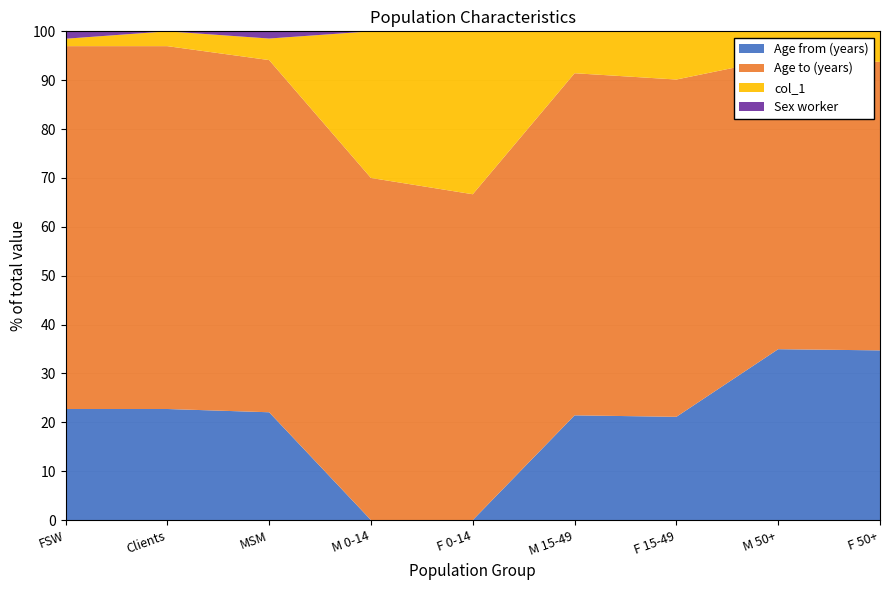

Reading left to right, what are all the values shown in this chart?

Age from (years): FSW=15	Clients=15	MSM=15	M 0-14=0	F 0-14=0	M 15-49=15	F 15-49=15	M 50+=50	F 50+=50
Age to (years): FSW=49	Clients=49	MSM=49	M 0-14=14	F 0-14=14	M 15-49=49	F 15-49=49	M 50+=85	F 50+=85
Sex worker: FSW=1	Clients=0	MSM=1	M 0-14=0	F 0-14=0	M 15-49=0	F 15-49=0	M 50+=0	F 50+=0
col_1: FSW=1	Clients=2	MSM=3	M 0-14=6	F 0-14=7	M 15-49=6	F 15-49=7	M 50+=8	F 50+=9